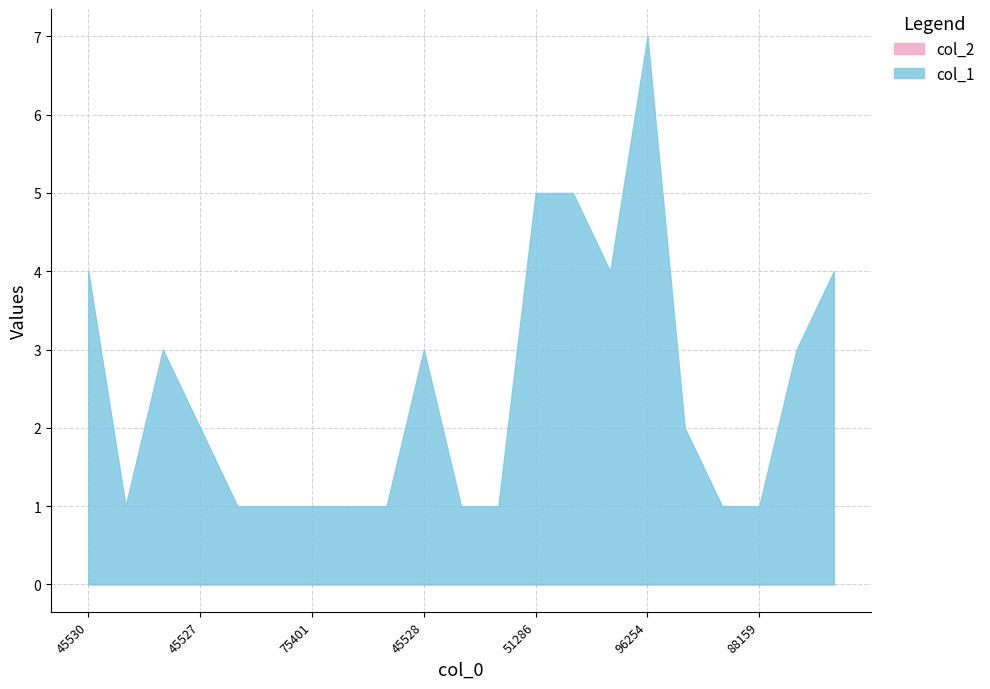

At which label is the value closest to 4?

45530